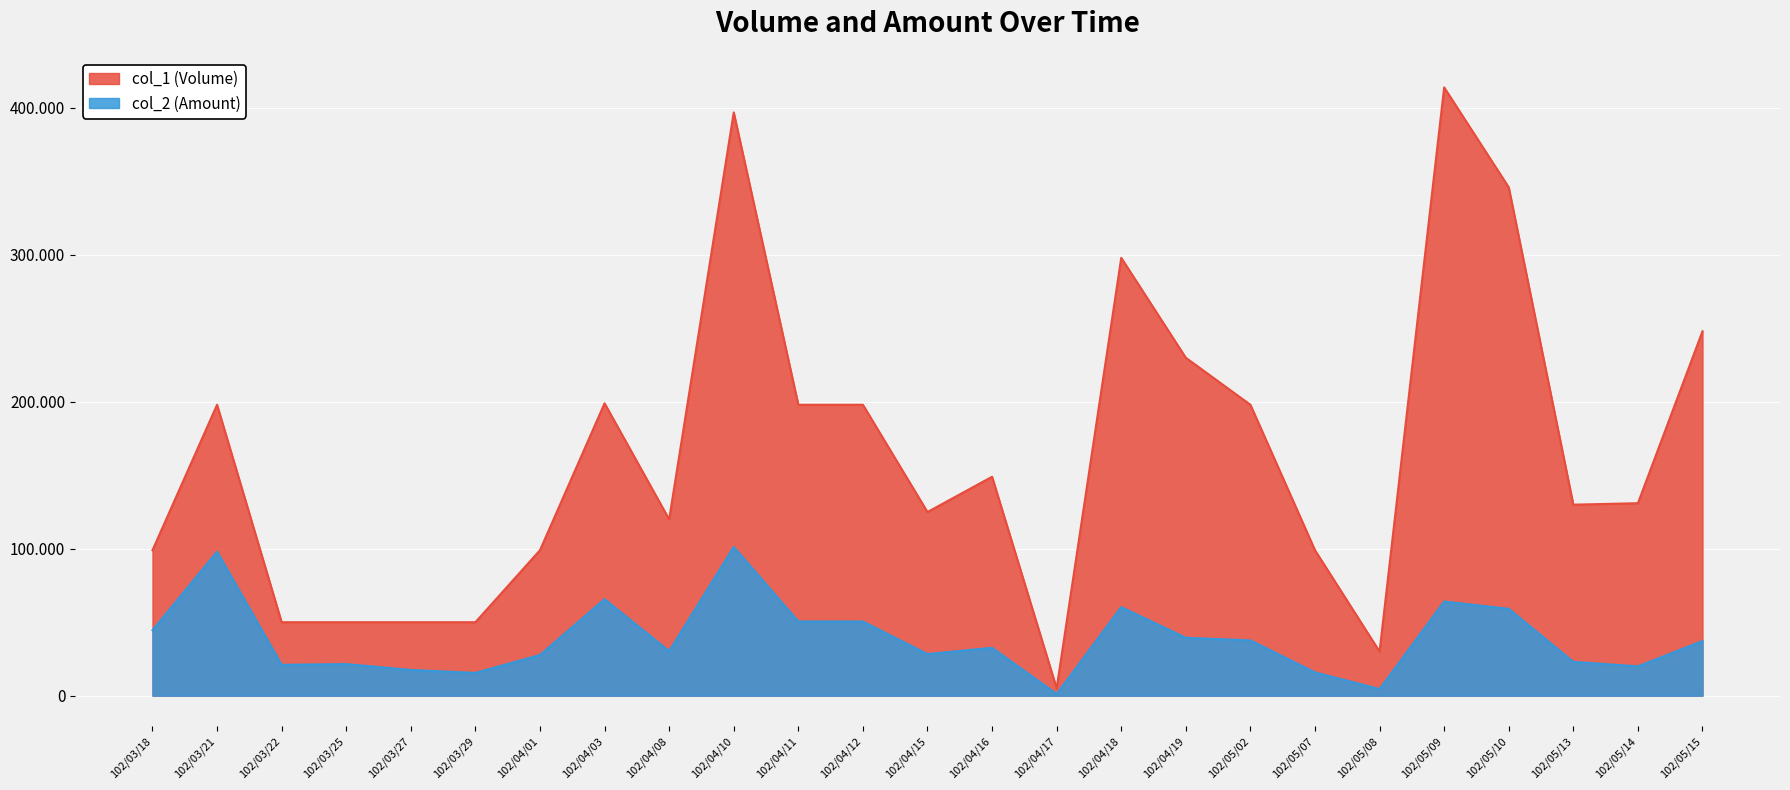

How many data points in col_1 (Volume) are less than 131000?

12